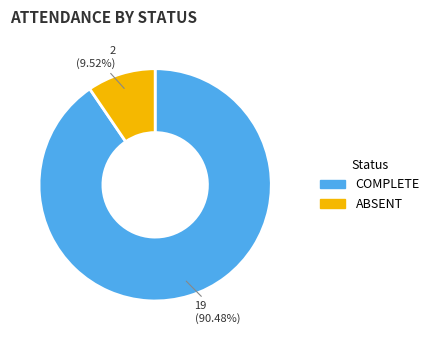

Which category accounts for the majority?

COMPLETE